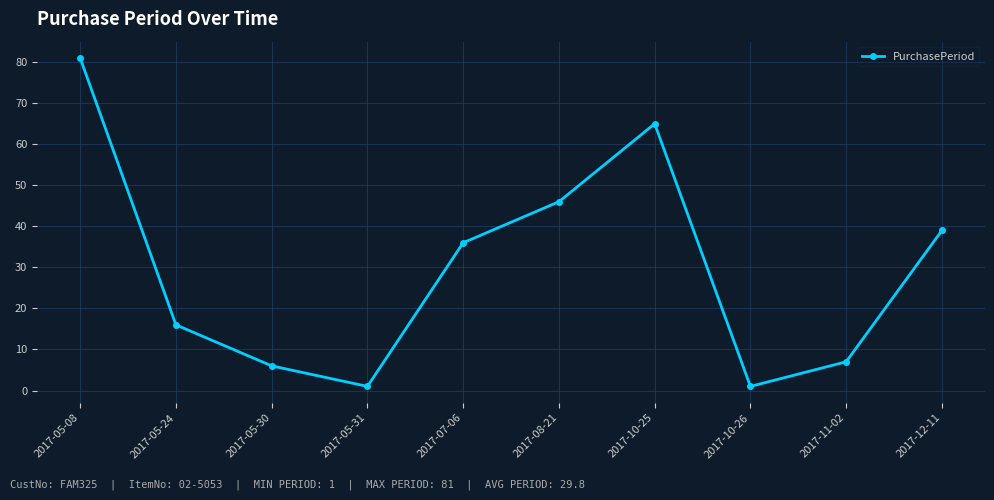

True or false: there are more than 1 points higher than both neighbors.

False